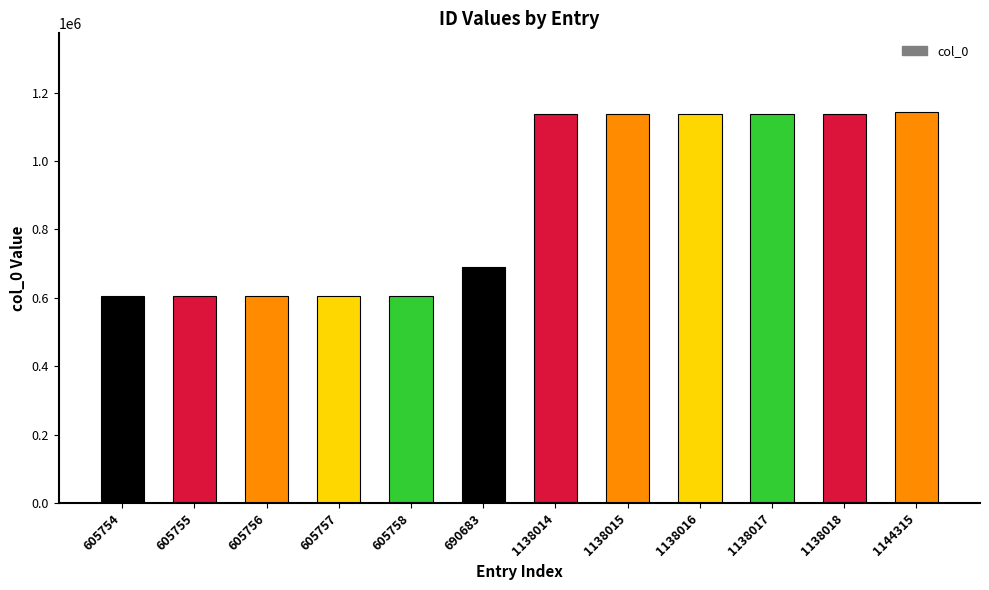

How many bars are there in total?

12